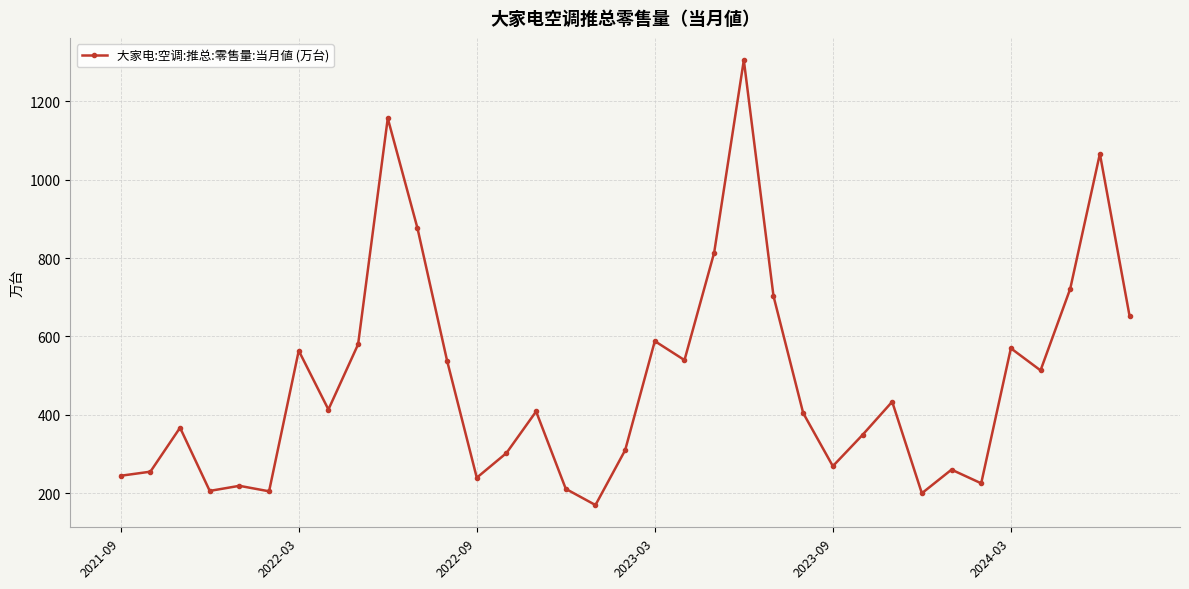

True or false: the data has more than 1 interior local peaks.

True